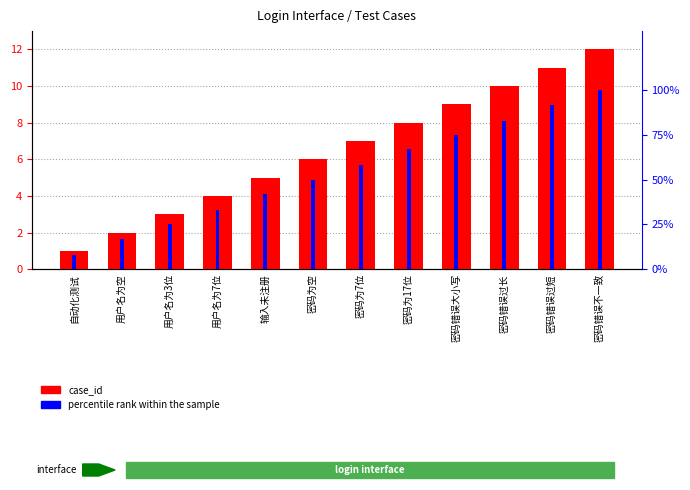

Reading right to left, extract all data points from this chart.

case_id: 12	11	10	9	8	7	6	5	4	3	2	1
percentile rank within the sample: 100	92	83	75	67	58	50	42	33	25	17	8